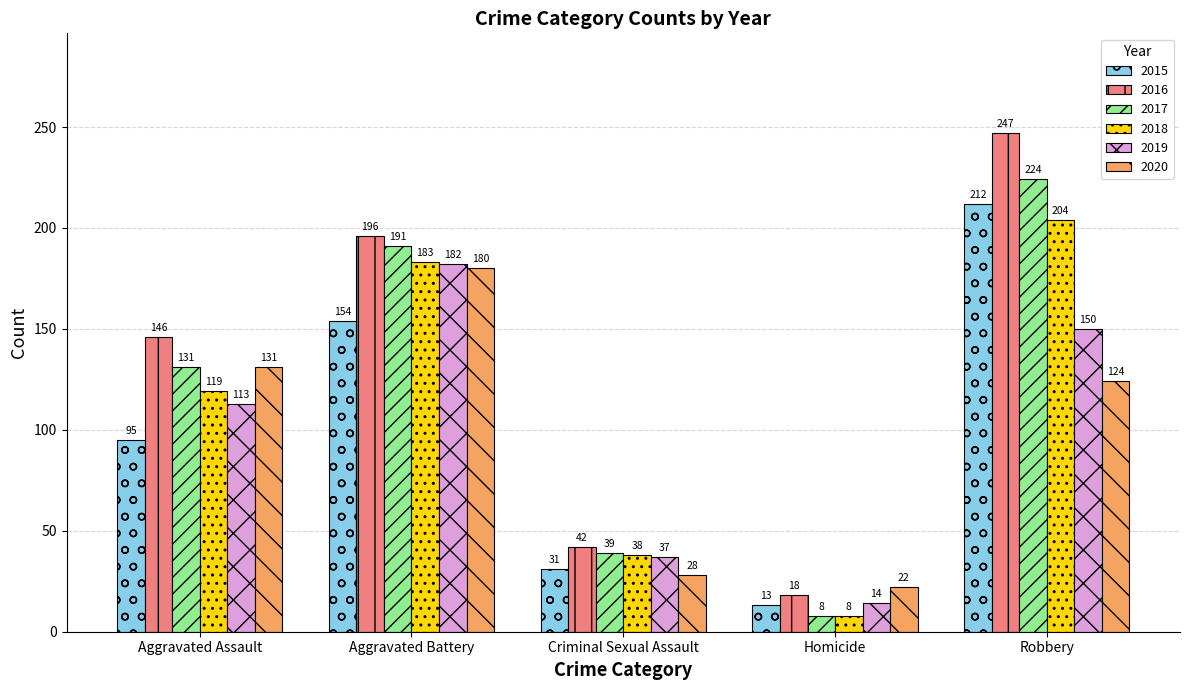

How many data points does each series have?

5